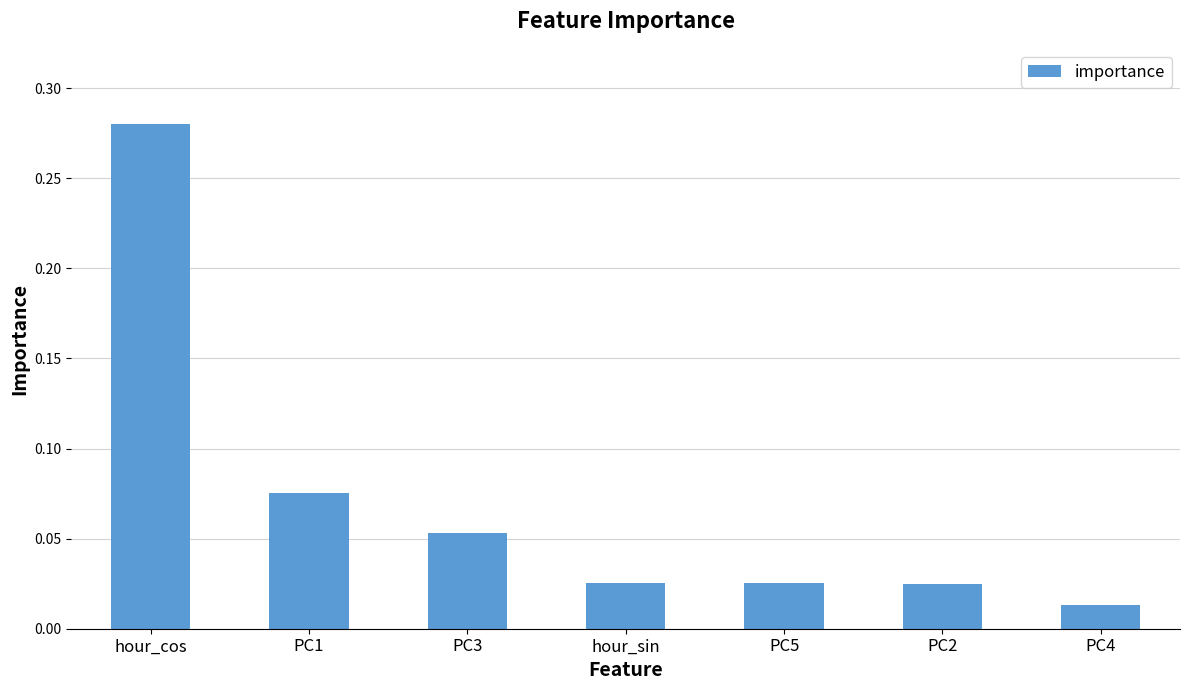

What is the sum of all values?

0.5